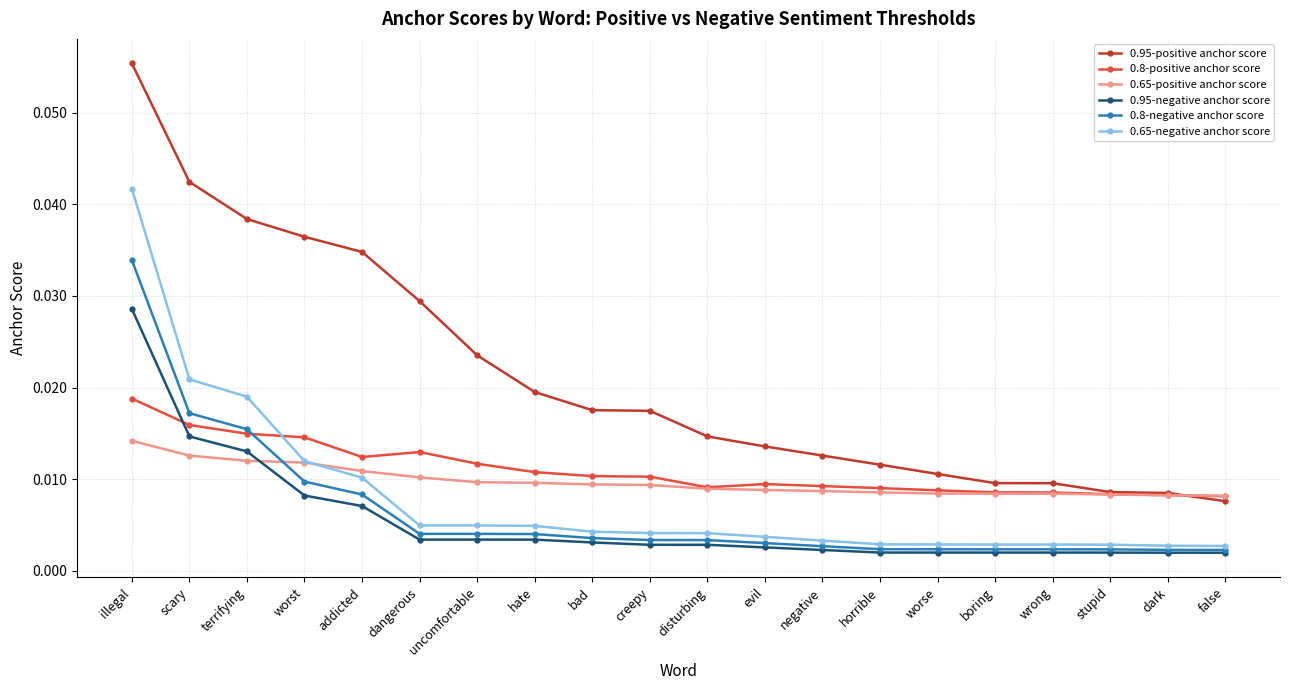

What is the label of the 17th point from the right?

worst